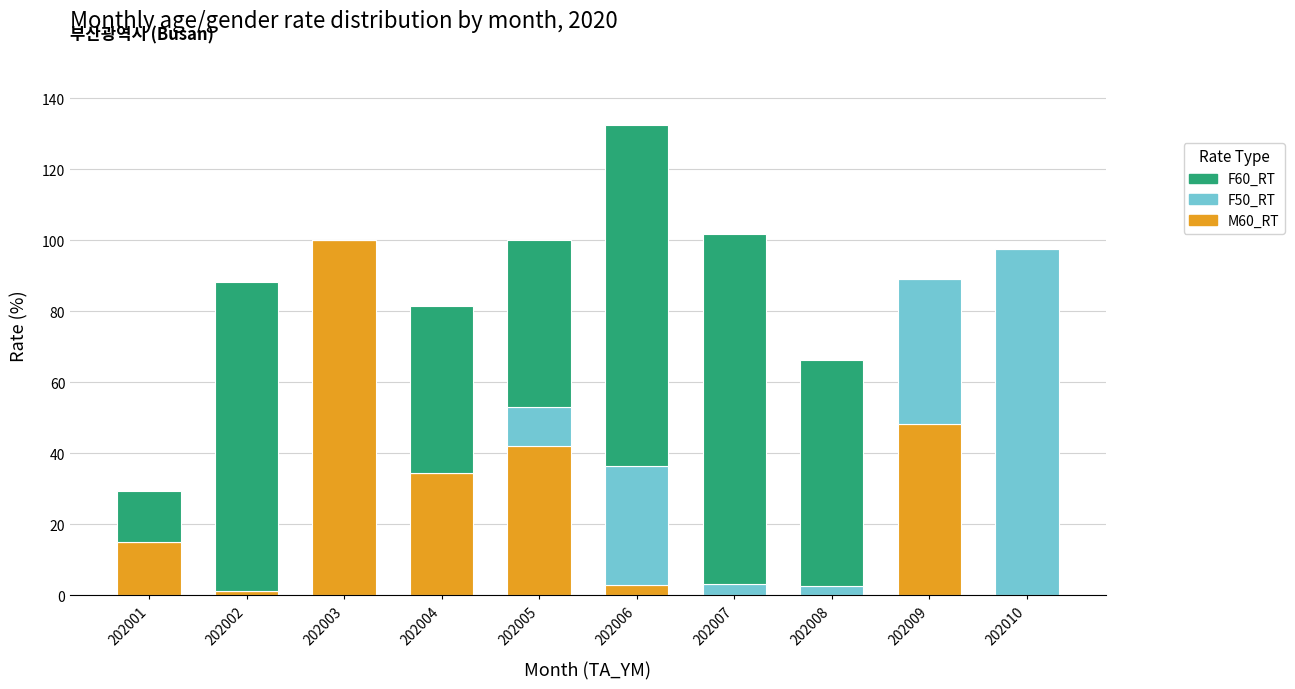

At which label is M60_RT closest to 50?

202009